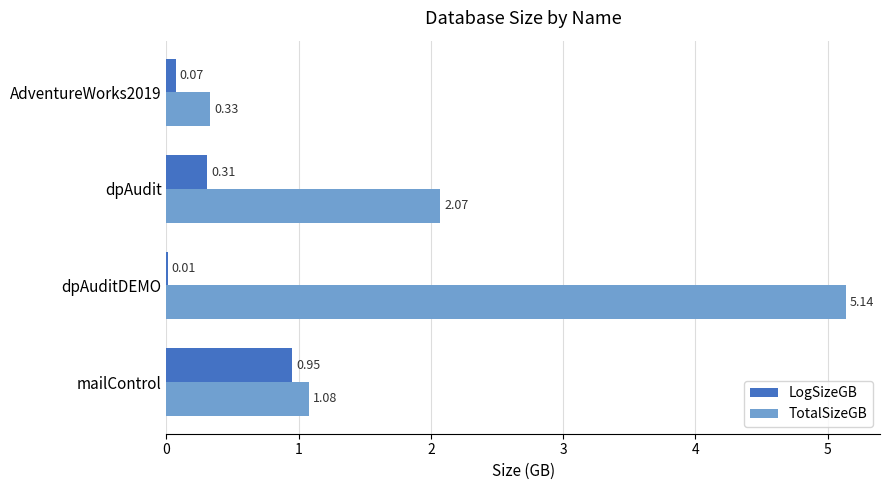

What are all the series names shown in the legend?

LogSizeGB, TotalSizeGB